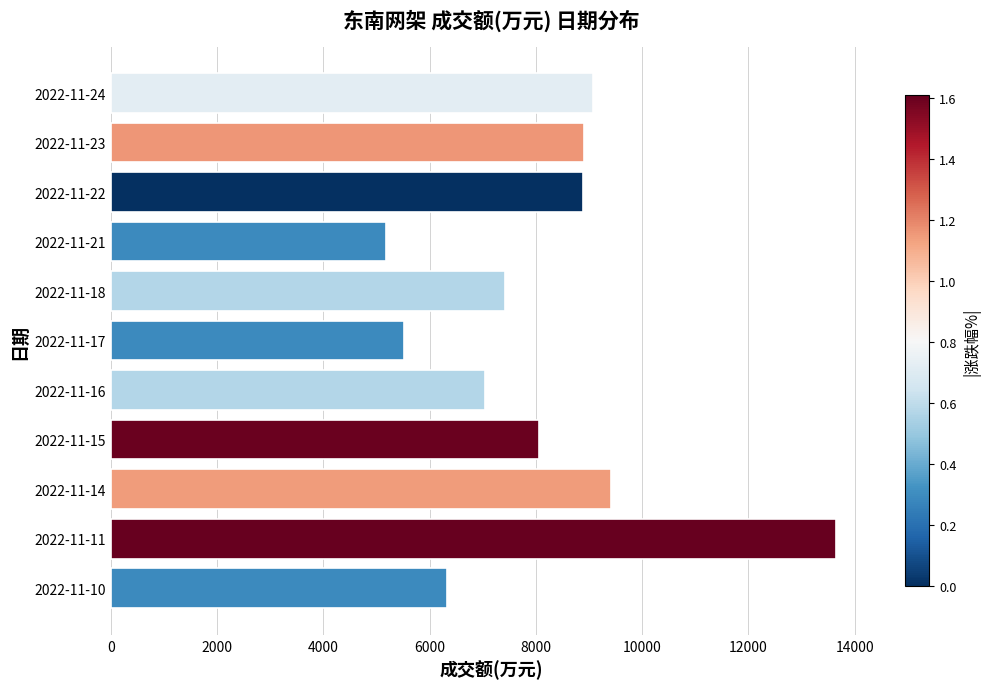

Are the bars horizontal?

Yes